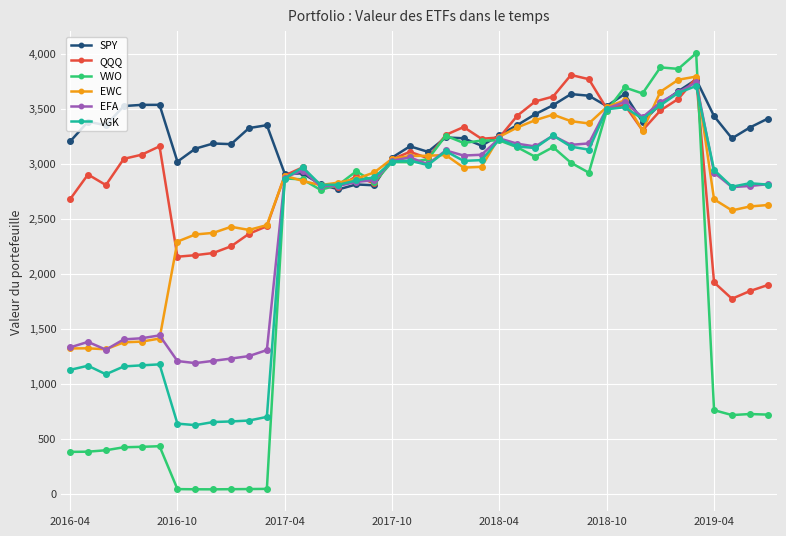

What is the value of the QQQ point at the 10th from the left?

2249.1